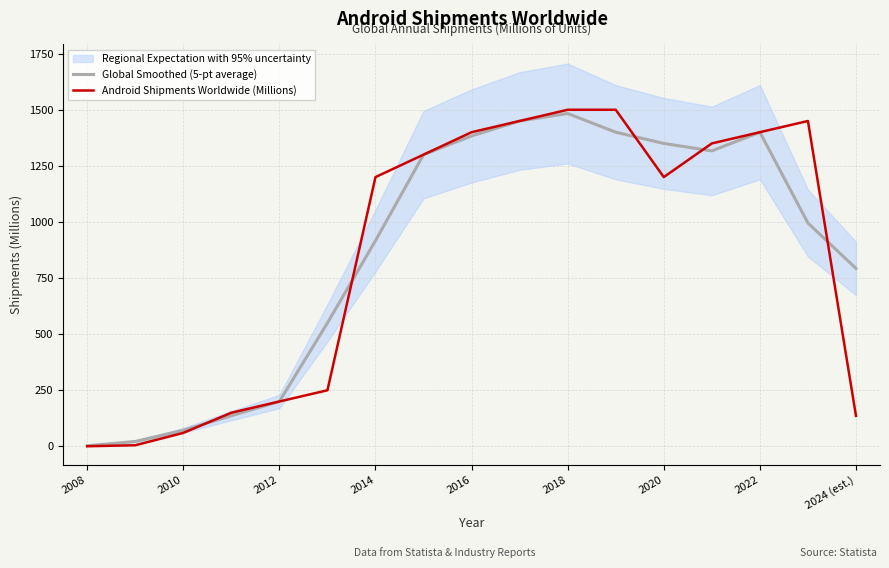

True or false: Global Smoothed (5-pt average) has more than 0 interior local peaks.

True